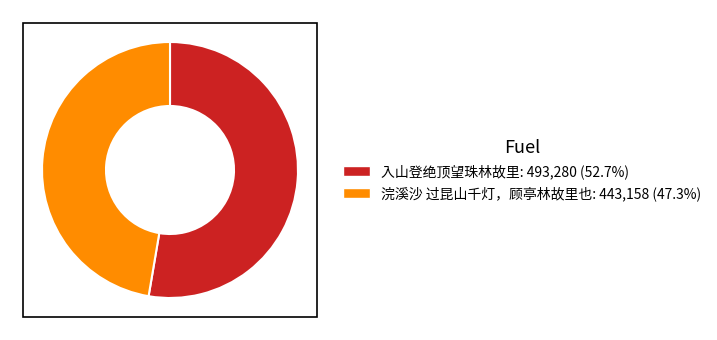

The 入山登绝顶望珠林故里 slice represents 53% of the pie. True or false?

True